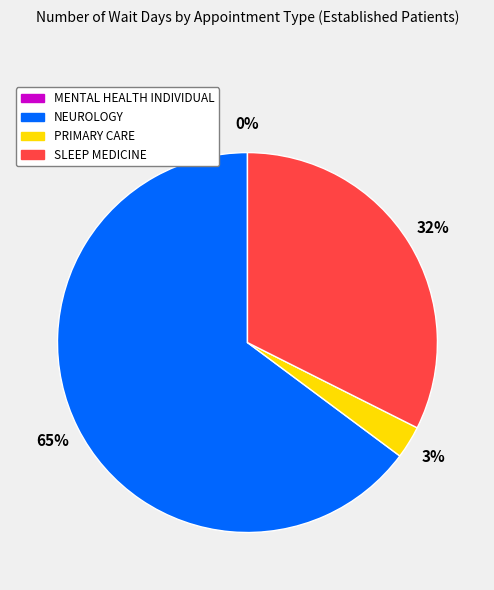

Does NEUROLOGY account for over 50% of the chart?

Yes